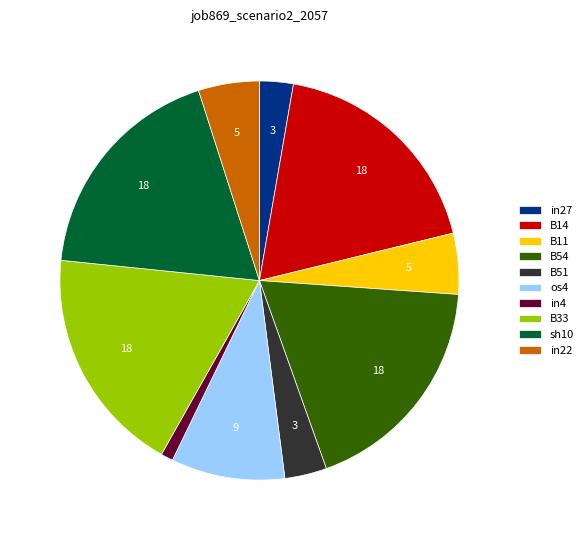

Is the sum of in27 and sh10 greater than half?

No